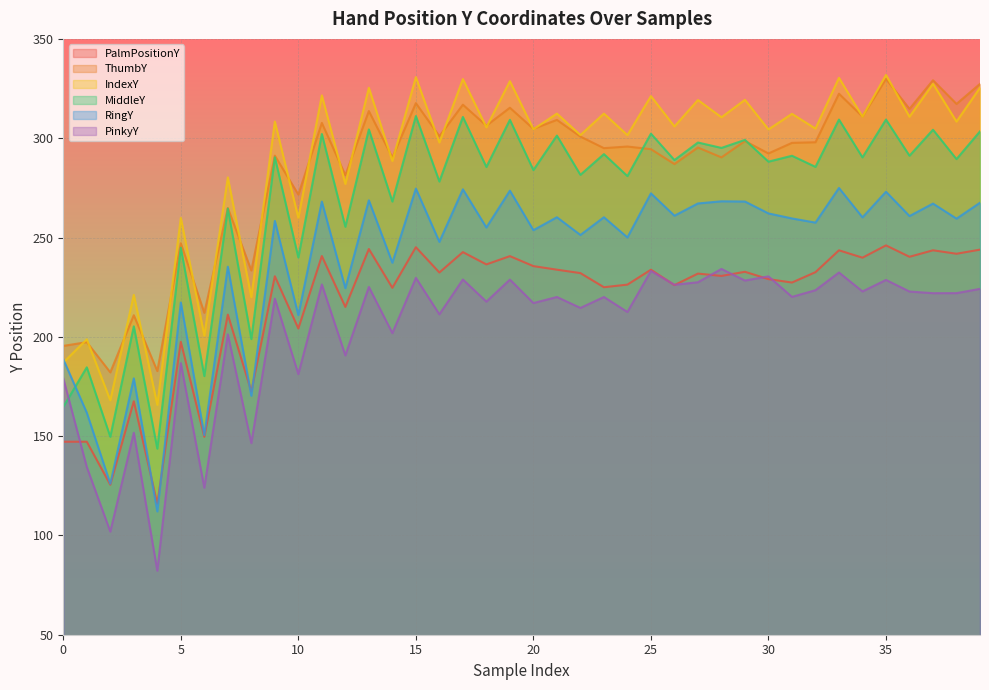

Which series has the largest total across all categories?

IndexY